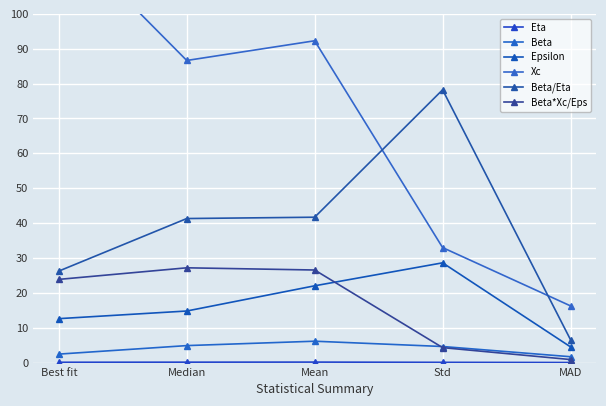

What is the sum of the Beta*Xc/Eps values at MAD and Std?

5.2